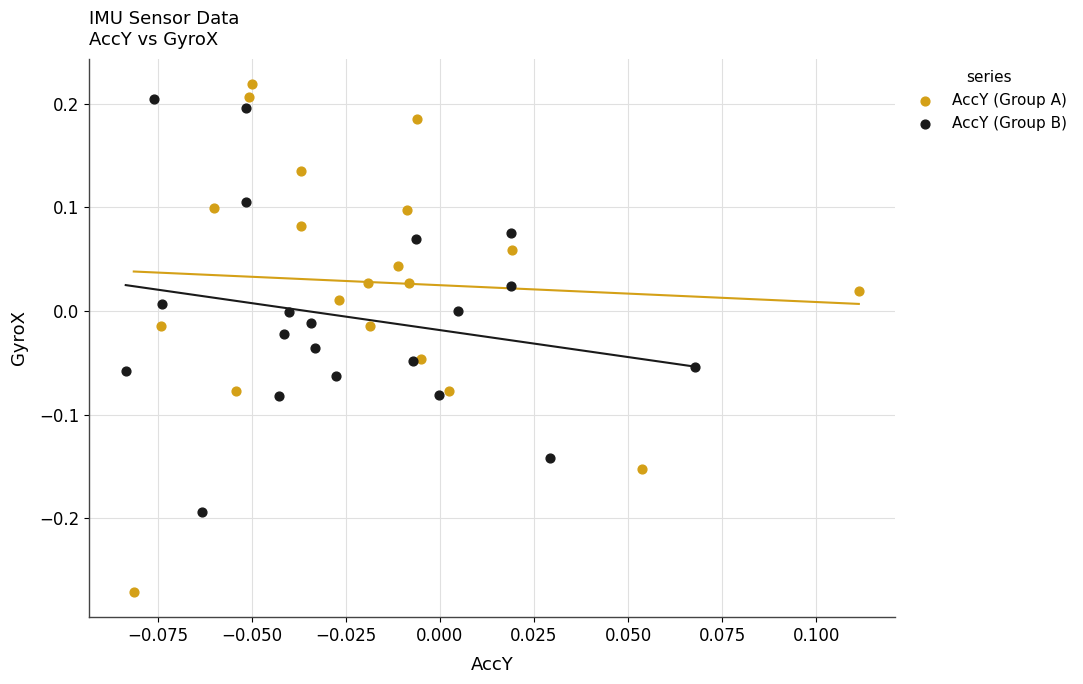

What are all the series names shown in the legend?

AccY (Group A), AccY (Group B)